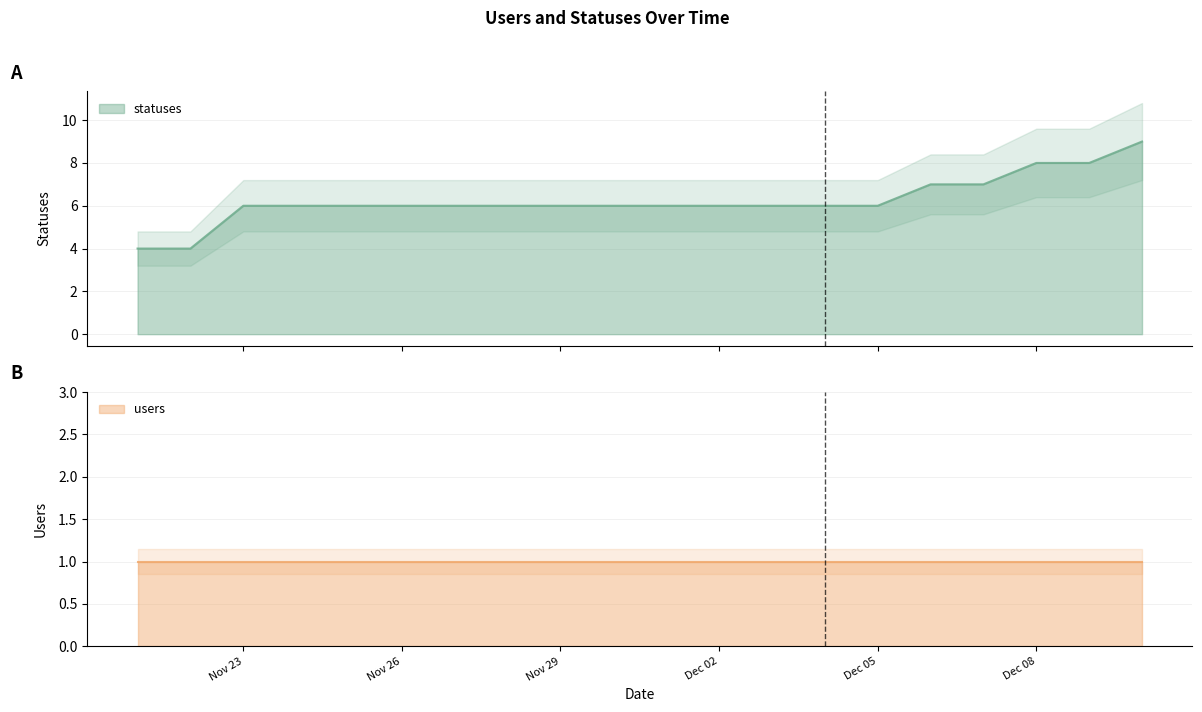

What is the change in value from 2022-11-21 to 2022-11-25?

+2